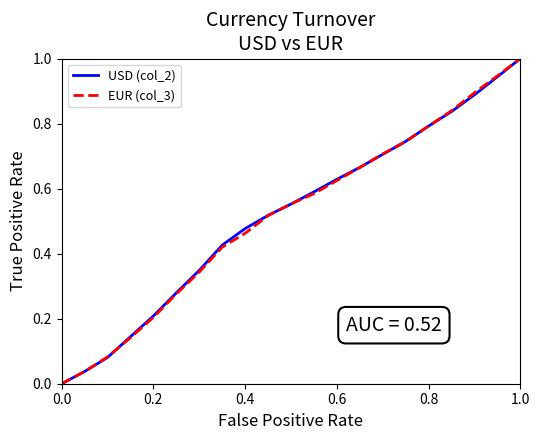

What is the maximum value for USD (col_2)?

1.0